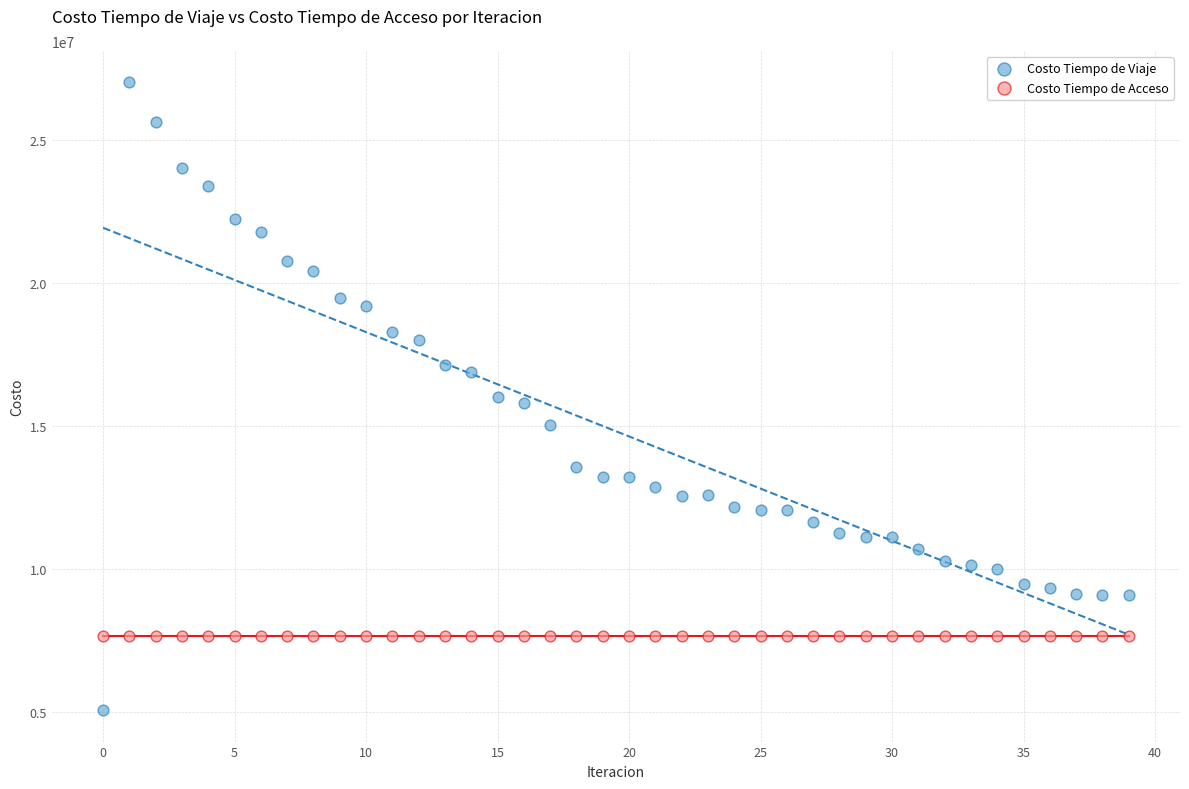

Which series contains the highest Y value?

Costo Tiempo de Viaje